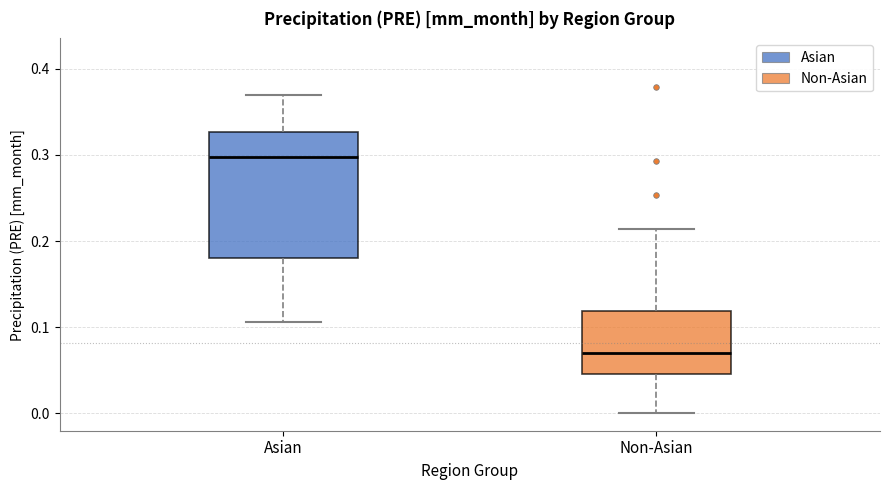

Reading left to right, transcribe this box plot: for each box, give where its median line is, the range the box spans, and where its two whiskers end, as read against the y-axis. The values are not printed on the chart, so give them approximately, as read against the axis.

Asian: median 0.30, box 0.18 to 0.33, whiskers 0.11 to 0.37
Non-Asian: median 0.07, box 0.05 to 0.12, whiskers 0.00 to 0.21